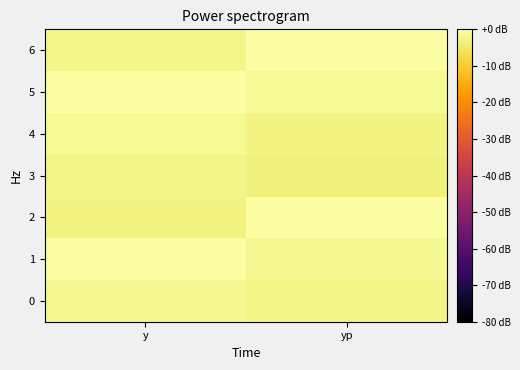

Which category has the lowest value across all series?

yp